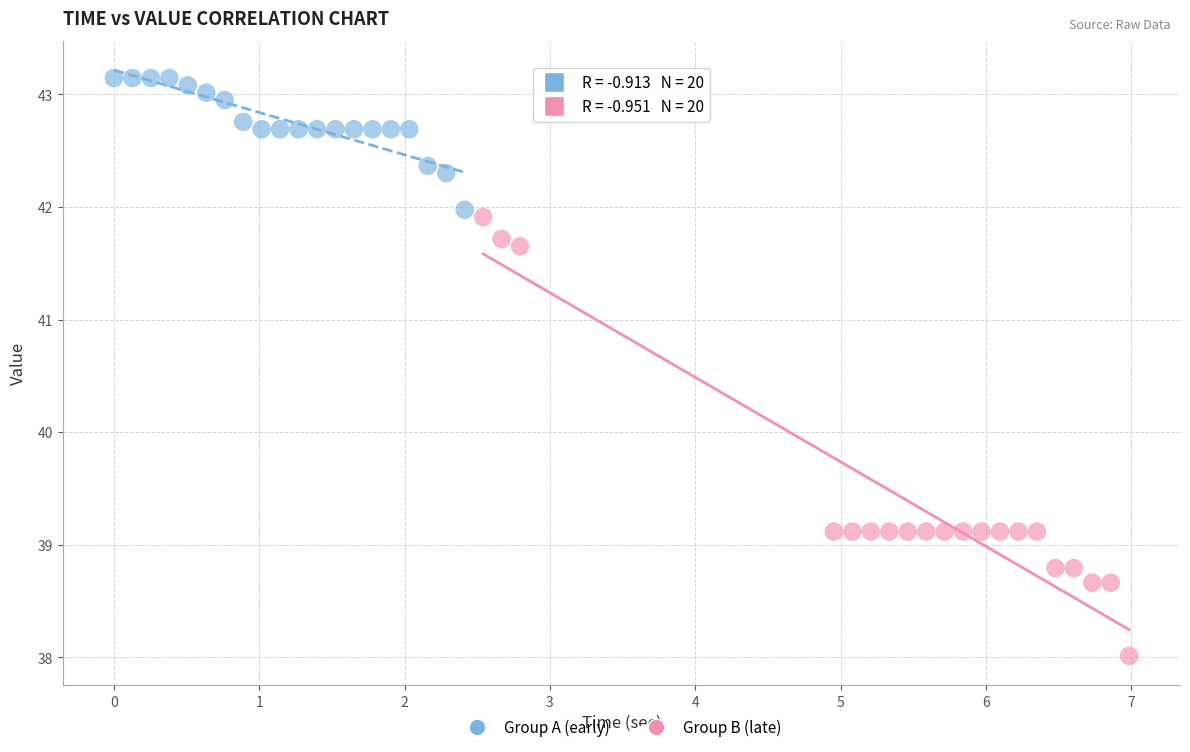

Which series has the largest Y range (max minus min)?

Group B (late)